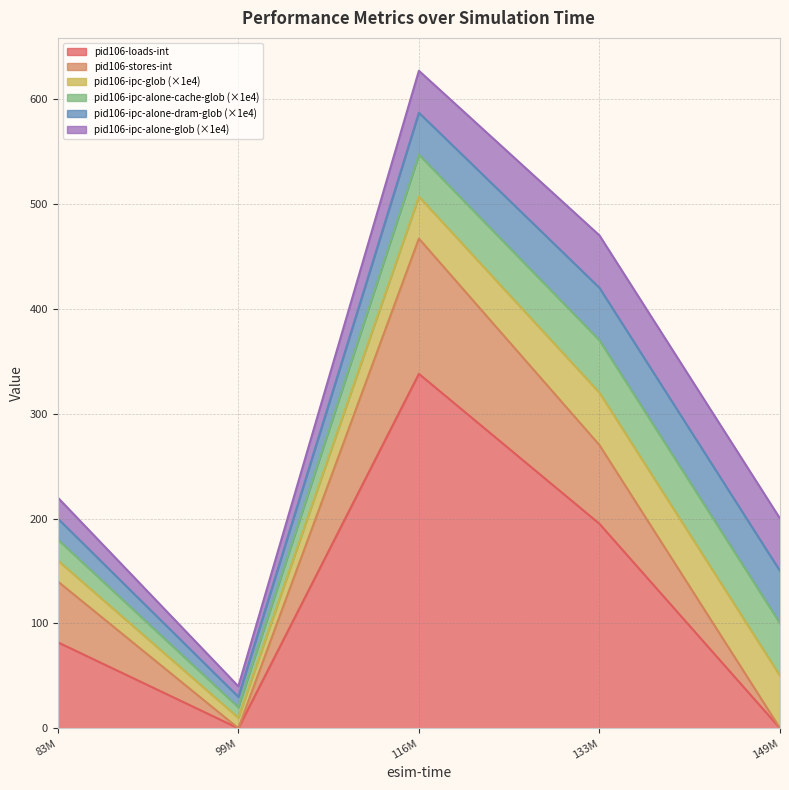

Rank the series at 133200000 from lowest to highest value.

pid106-ipc-glob, pid106-ipc-alone-cache-glob, pid106-ipc-alone-dram-glob, pid106-ipc-alone-glob, pid106-stores-int, pid106-loads-int